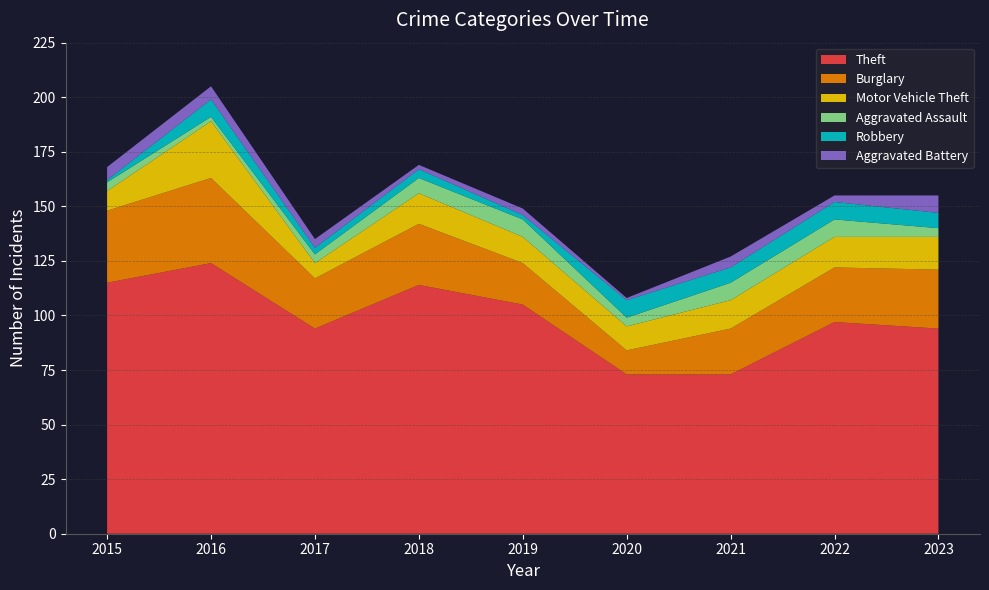

Reading right to left, what are all the values shown in this chart?

Theft: 2023=94	2022=97	2021=73	2020=73	2019=105	2018=114	2017=94	2016=124	2015=115
Burglary: 2023=27	2022=25	2021=21	2020=11	2019=19	2018=28	2017=23	2016=39	2015=33
Motor Vehicle Theft: 2023=15	2022=14	2021=13	2020=11	2019=12	2018=14	2017=7	2016=26	2015=9
Aggravated Assault: 2023=4	2022=8	2021=8	2020=4	2019=8	2018=7	2017=4	2016=2	2015=4
Robbery: 2023=7	2022=8	2021=7	2020=8	2019=2	2018=4	2017=3	2016=8	2015=1
Aggravated Battery: 2023=8	2022=3	2021=5	2020=1	2019=3	2018=2	2017=4	2016=6	2015=6